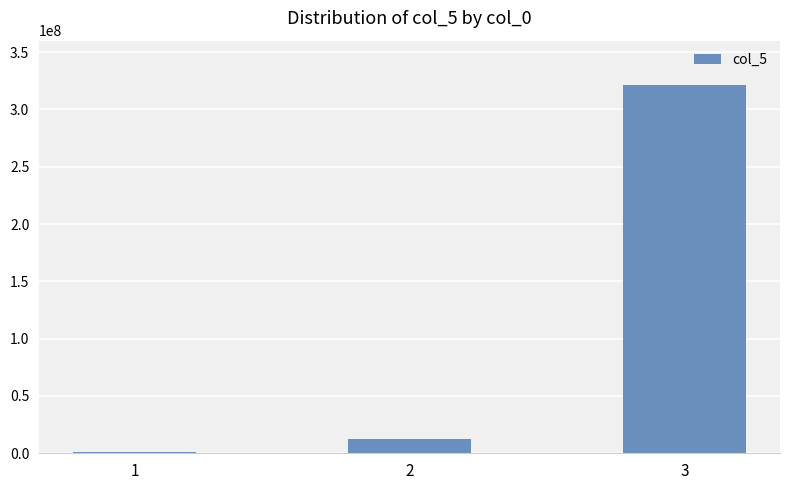

What is the sum of all values?

334645655